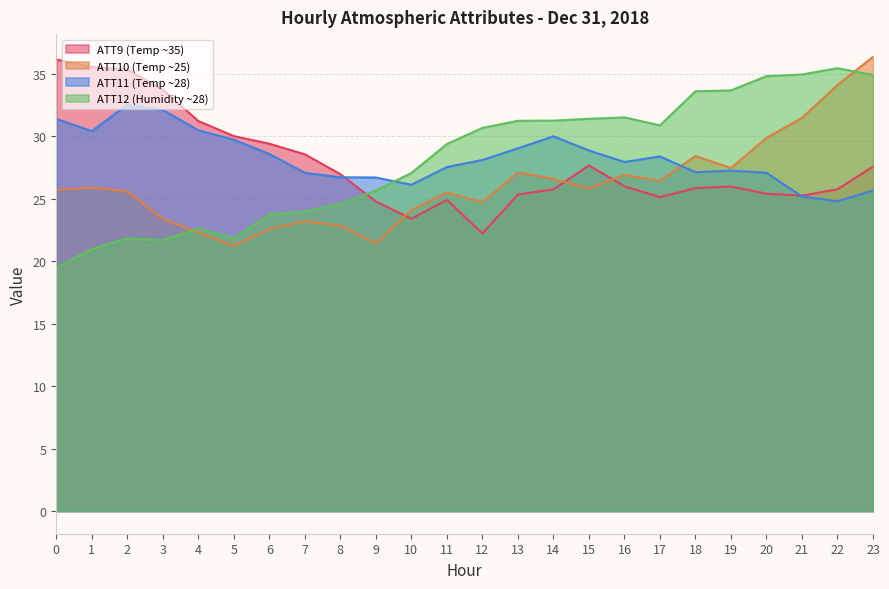

Reading left to right, what are all the values shown in this chart?

ATT9: 0=36.1	1=35.5	2=35.3	3=33.7	4=31.2	5=30.0	6=29.4	7=28.5	8=27.0	9=24.8	10=23.4	11=24.9	12=22.2	13=25.3	14=25.7	15=27.7	16=26.0	17=25.1	18=25.8	19=26.0	20=25.4	21=25.2	22=25.7	23=27.6
ATT10: 0=25.7	1=25.9	2=25.6	3=23.4	4=22.3	5=21.2	6=22.6	7=23.2	8=22.8	9=21.4	10=24.1	11=25.5	12=24.7	13=27.1	14=26.6	15=25.8	16=26.9	17=26.4	18=28.4	19=27.4	20=29.9	21=31.5	22=34.1	23=36.3
ATT11: 0=31.4	1=30.4	2=32.5	3=32.1	4=30.5	5=29.7	6=28.6	7=27.1	8=26.7	9=26.7	10=26.1	11=27.5	12=28.1	13=29.0	14=30.0	15=28.8	16=27.9	17=28.4	18=27.1	19=27.2	20=27.1	21=25.2	22=24.8	23=25.6
ATT12: 0=19.5	1=21.0	2=21.8	3=21.7	4=22.6	5=21.8	6=23.7	7=24.0	8=24.6	9=25.7	10=27.0	11=29.4	12=30.7	13=31.2	14=31.2	15=31.4	16=31.5	17=30.9	18=33.6	19=33.7	20=34.8	21=34.9	22=35.4	23=34.9